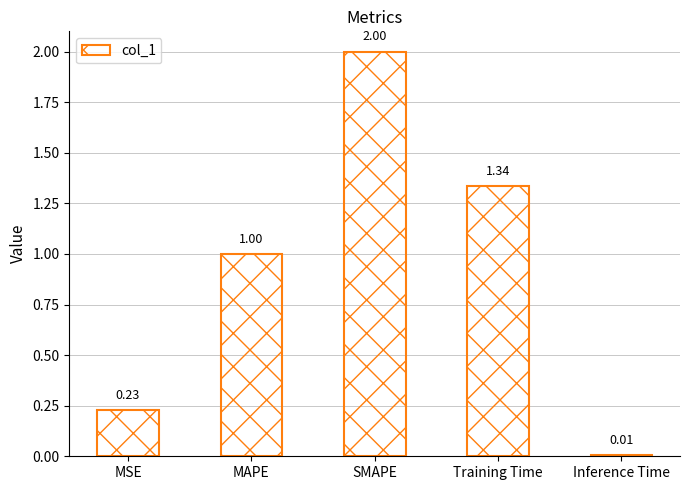

What is the change in value from MAPE to Training Time?

+0.3